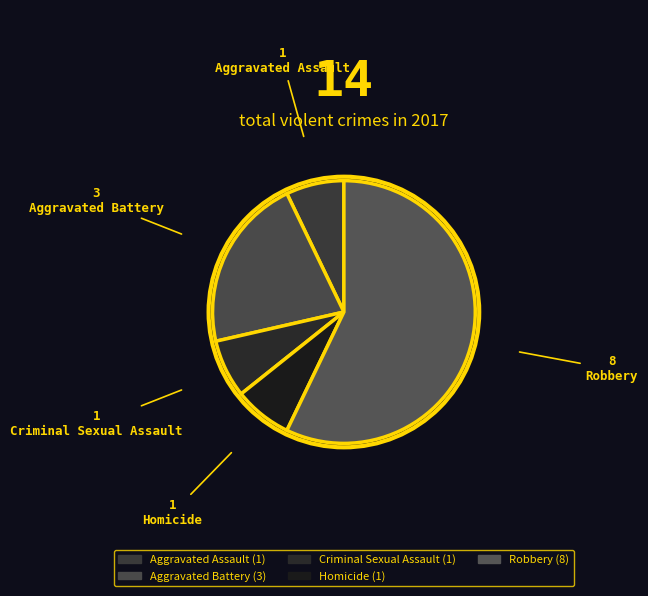

True or false: Aggravated Battery accounts for 21% of the total.

True